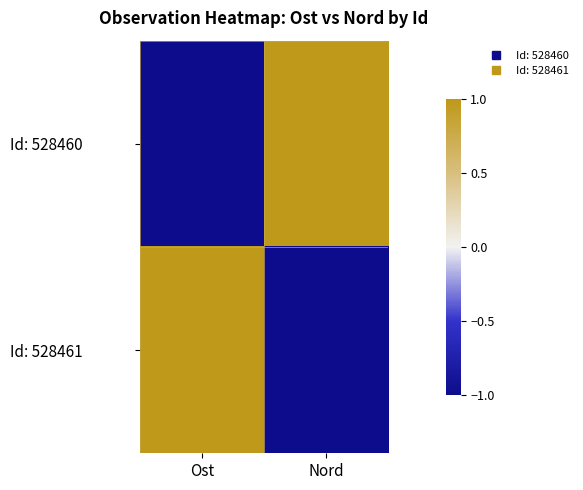

Which series changed the most between Ost and Nord?

Id: 528460